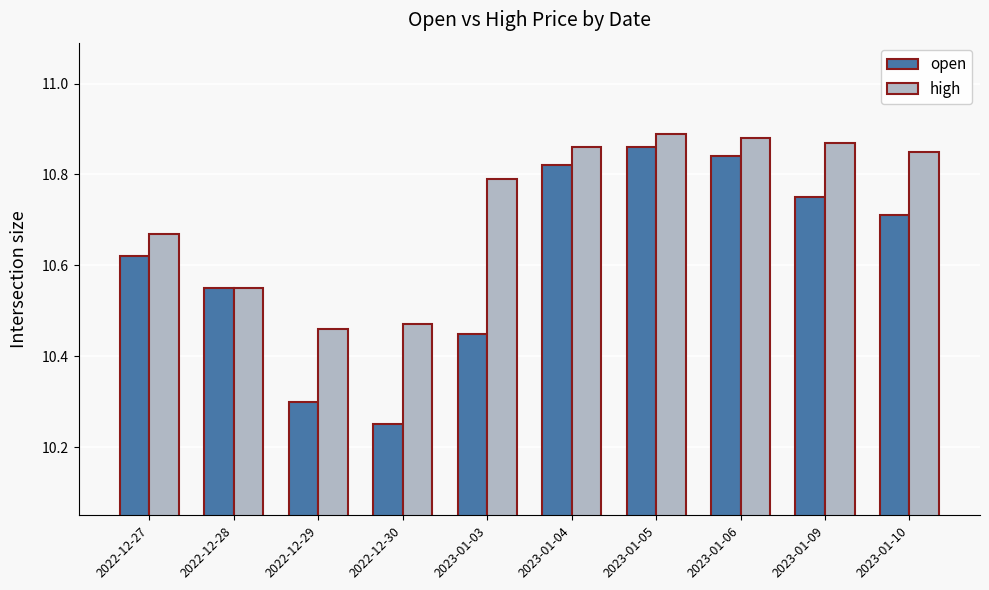

At which category is the sum across all series the highest?

2023-01-05